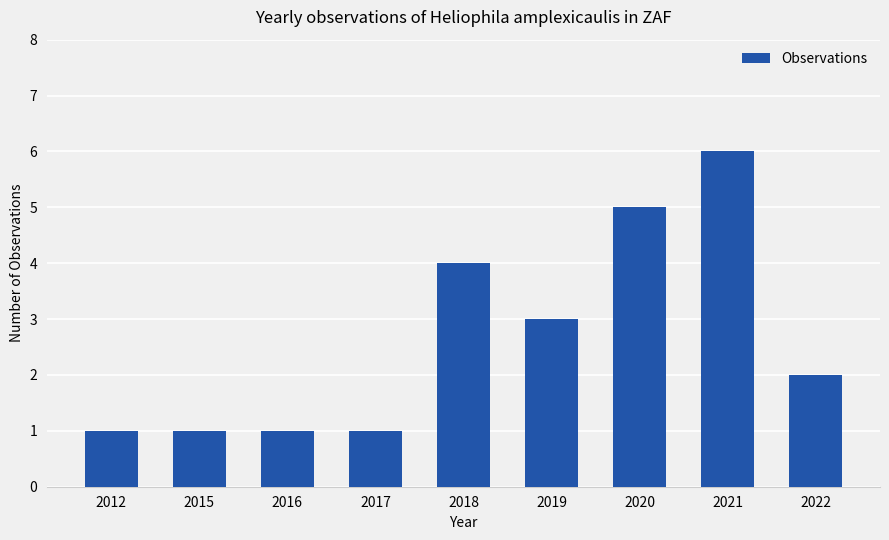

What is the greatest value displayed?

6